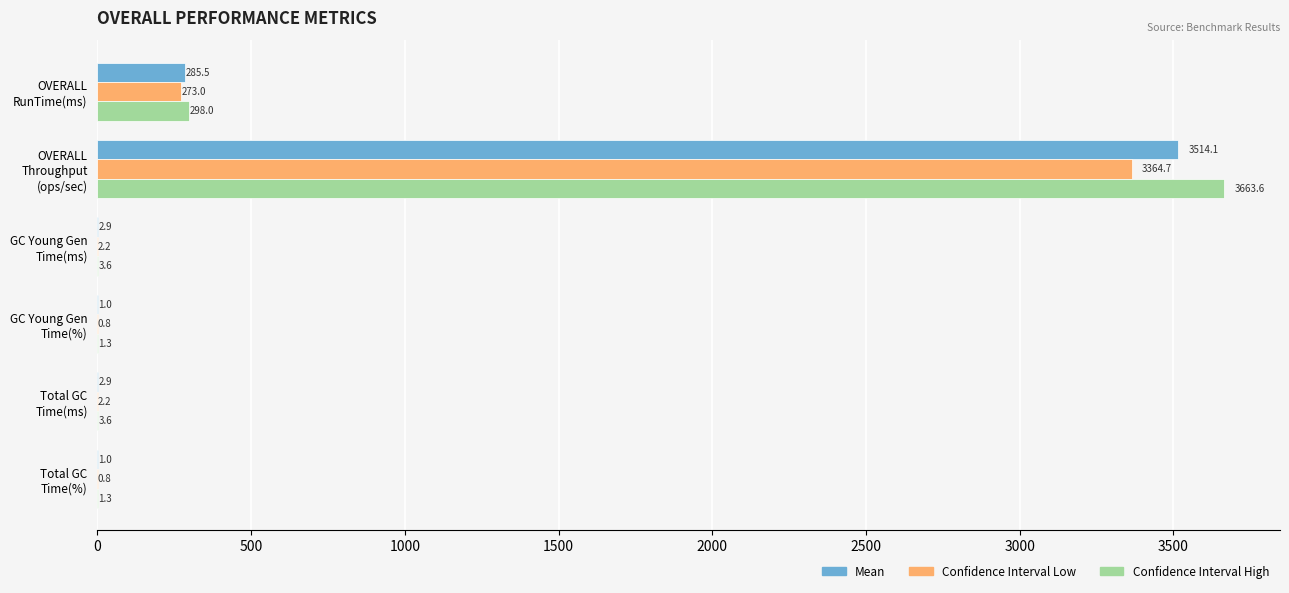

Which series has the largest total across all categories?

Confidence Interval High